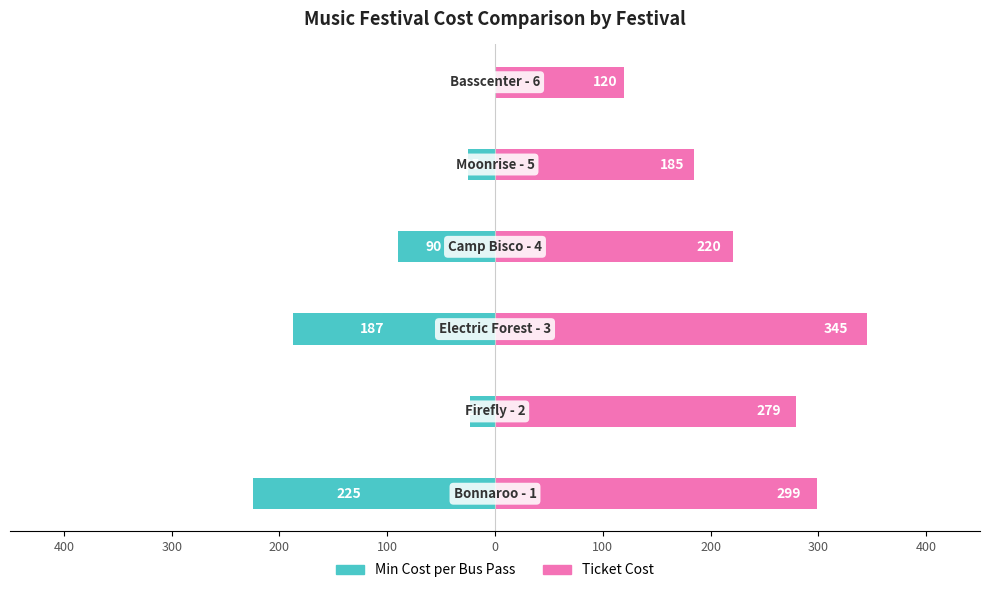

What is the average value of the Min Cost per Bus Pass series?

-91.7